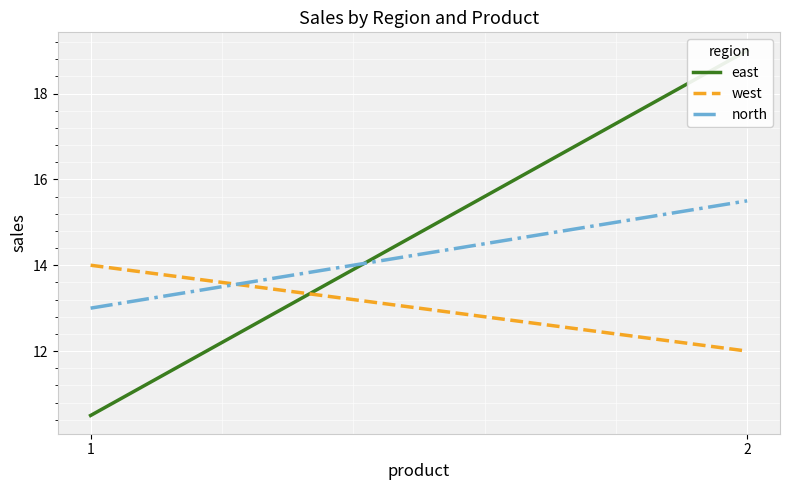

What is the value of the east point at the 1st from the left?

10.5